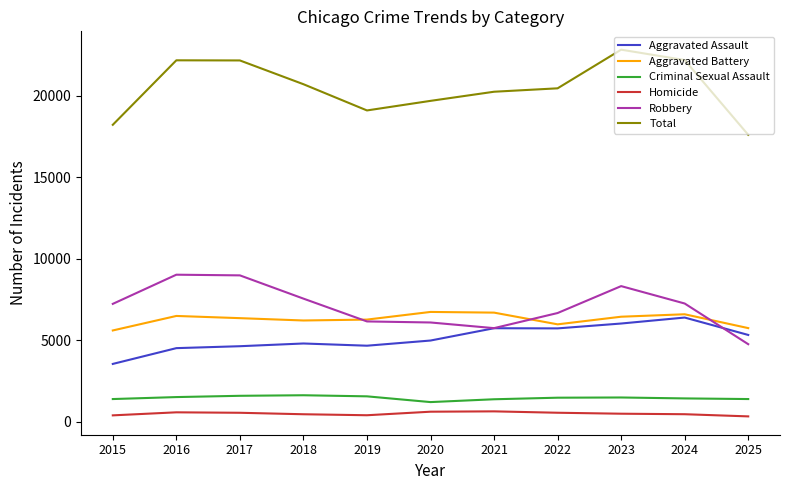

What is the lowest value of the Aggravated Battery series?

5606